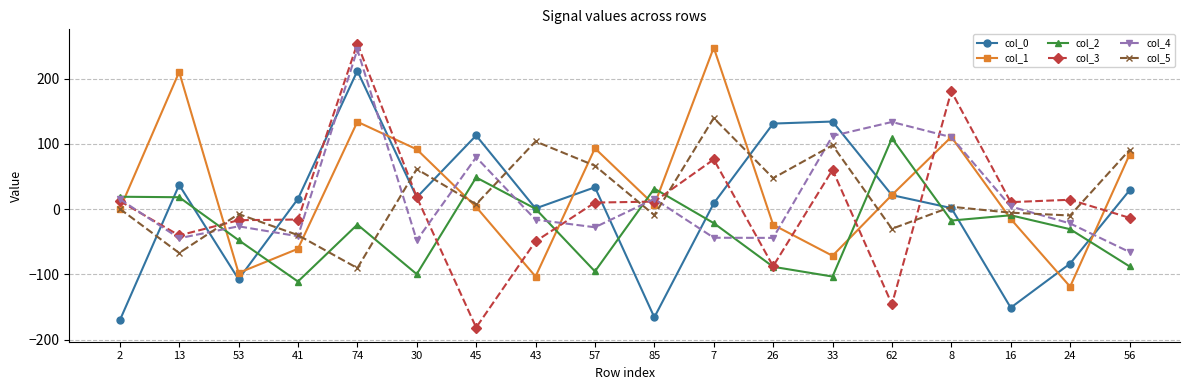

What is the average value of the col_2 series?

-28.4